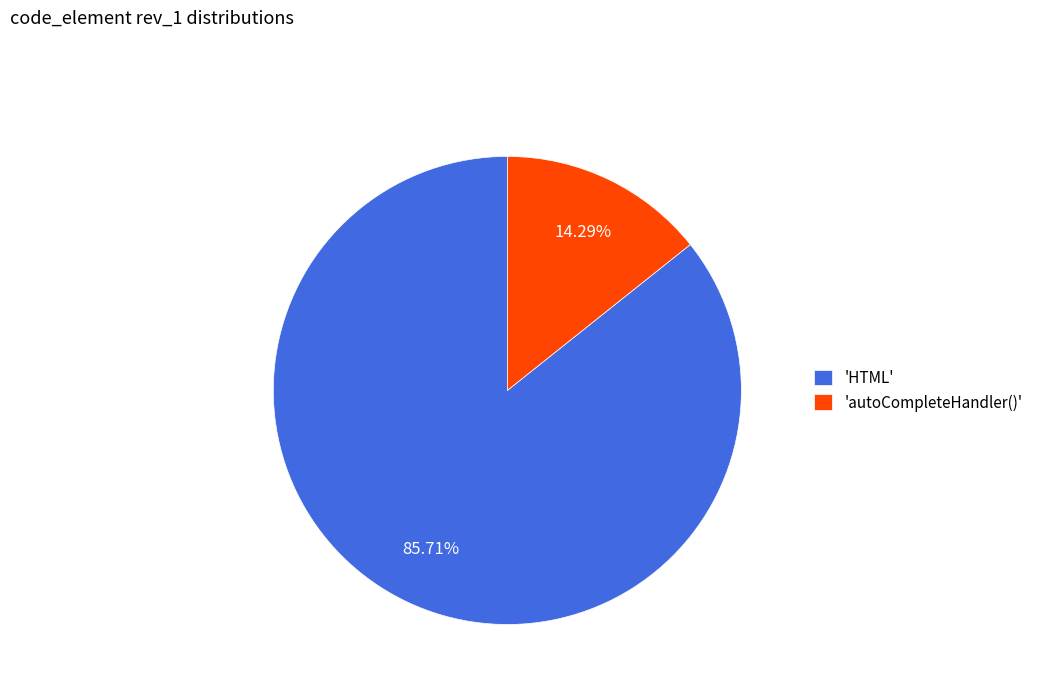

What is the ratio of the value at 'HTML' to the value at 'autoCompleteHandler()'?

6.0